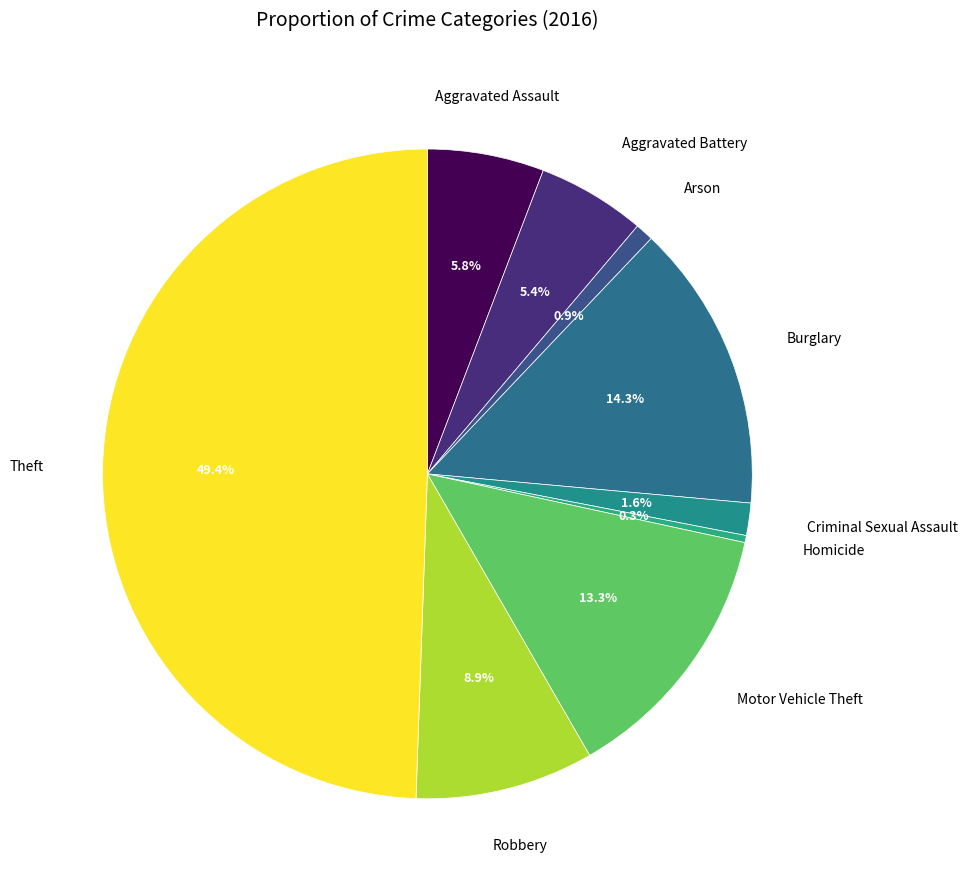

Count the number of slices in the pie.

9